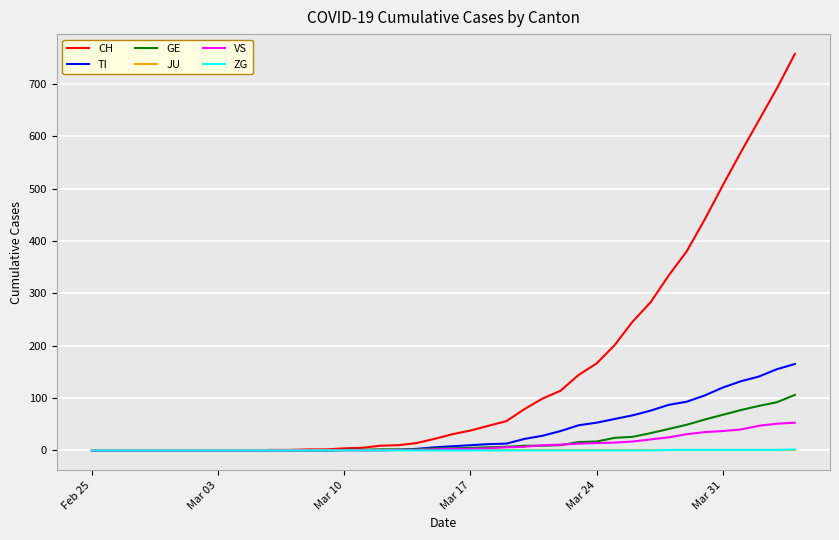

Which series has the widest spread of values?

CH